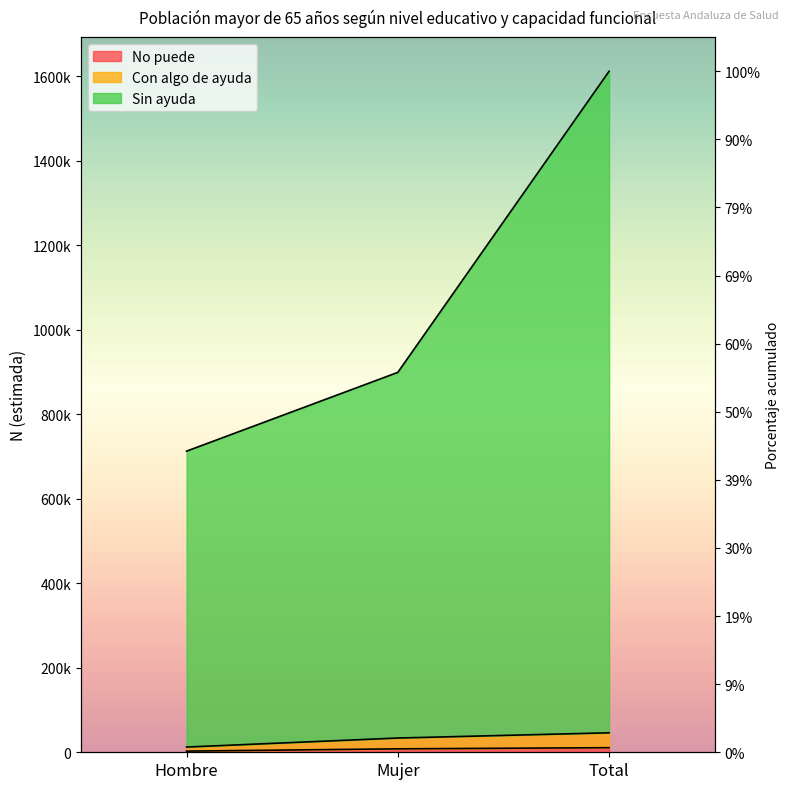

Rank the series at Total from lowest to highest value.

No puede, Con algo de ayuda, Sin ayuda